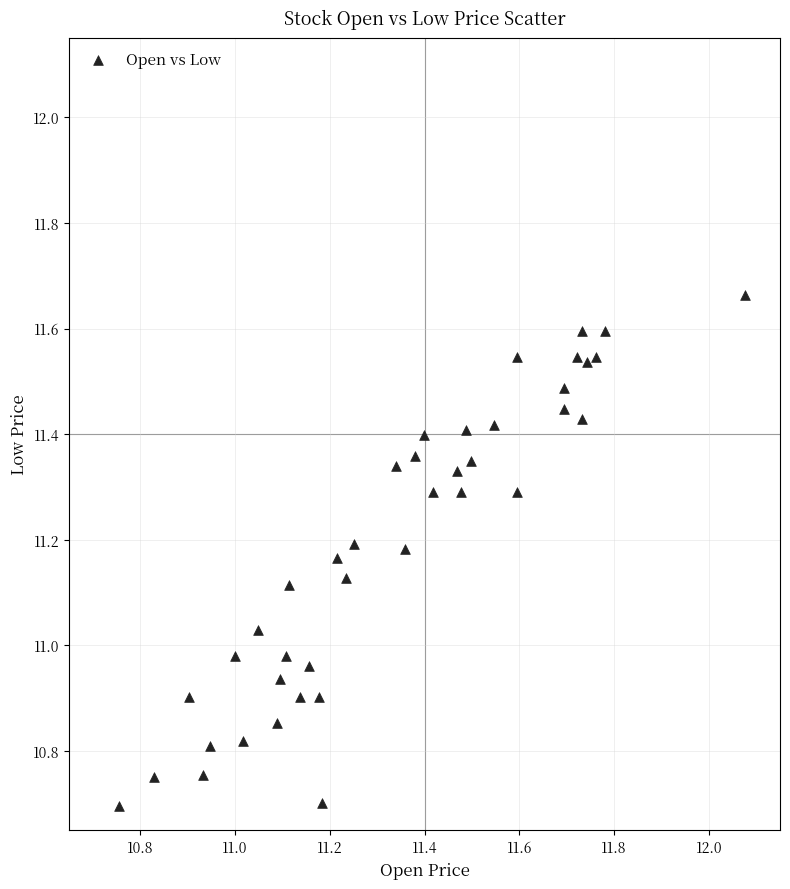

What is the range of Y values (max minus min)?

1.0